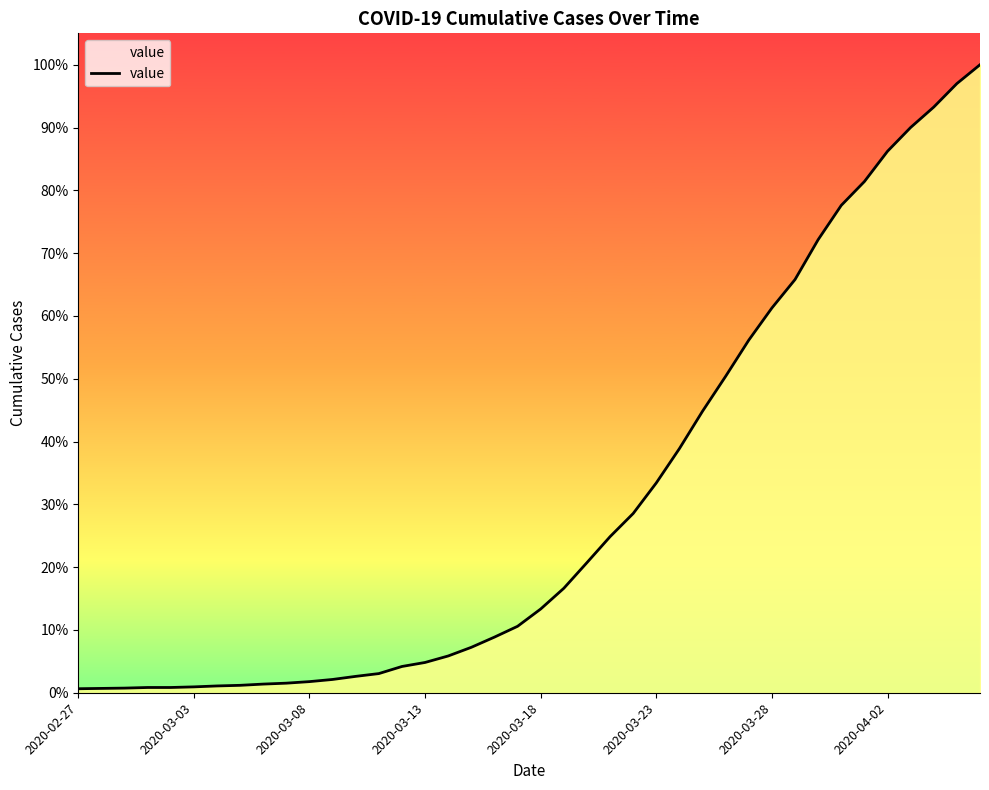

Does the chart display data point markers on the line(s)?

No